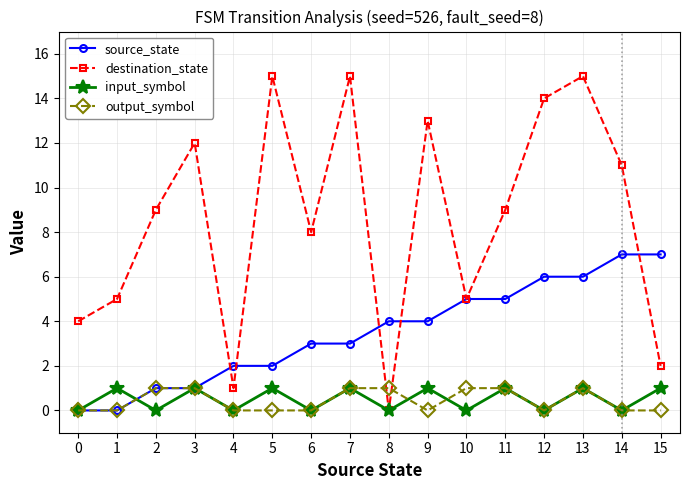

What is the difference between the second highest and minimum values in the input_symbol series?

1